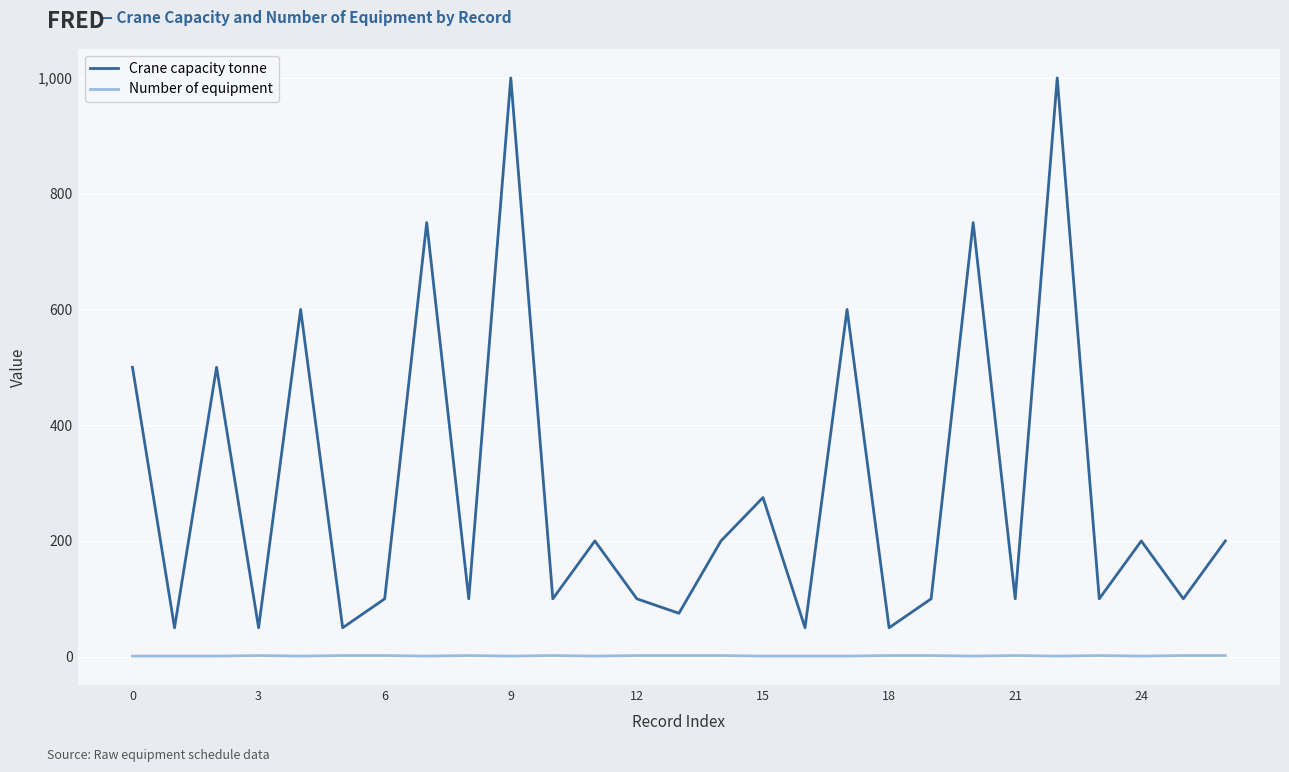

Which series has the largest range (max minus min)?

Crane capacity tonne